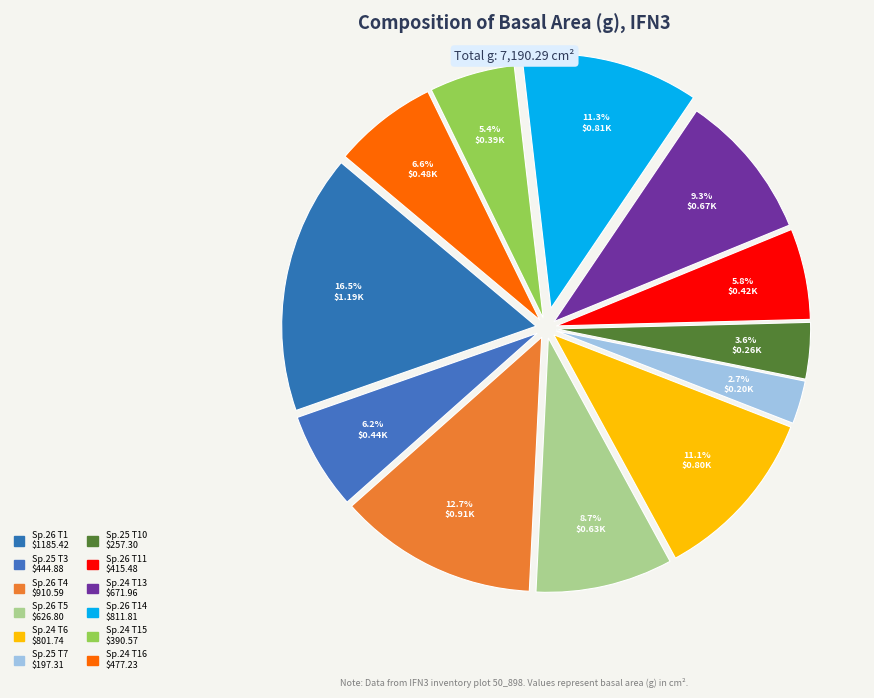

How many segments does this pie chart have?

12